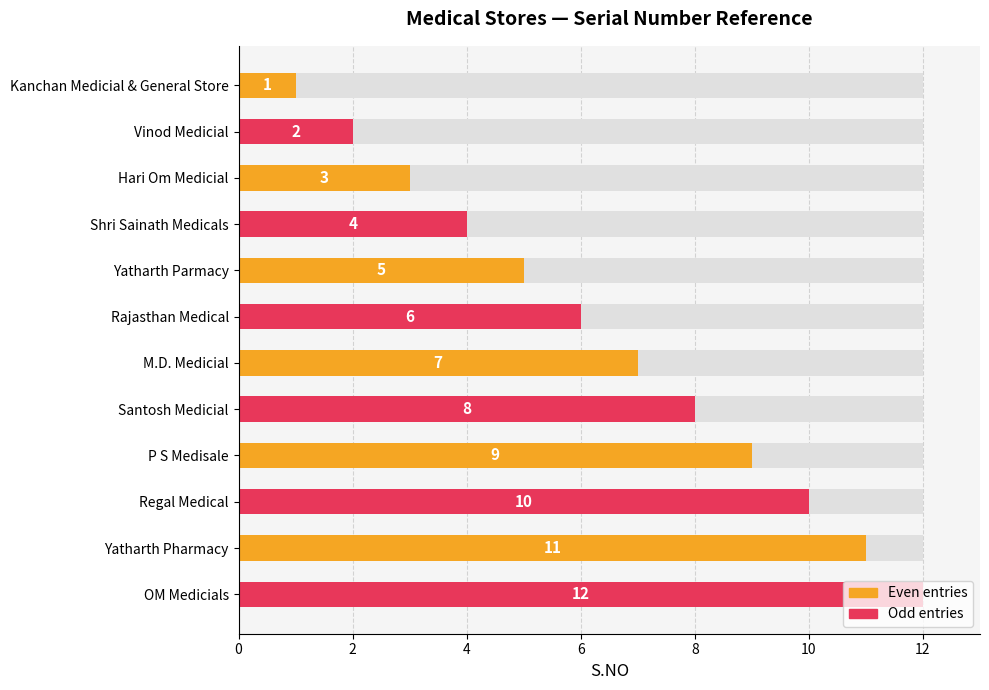

The value at Kanchan Medicial & General Store is 0. True or false?

False